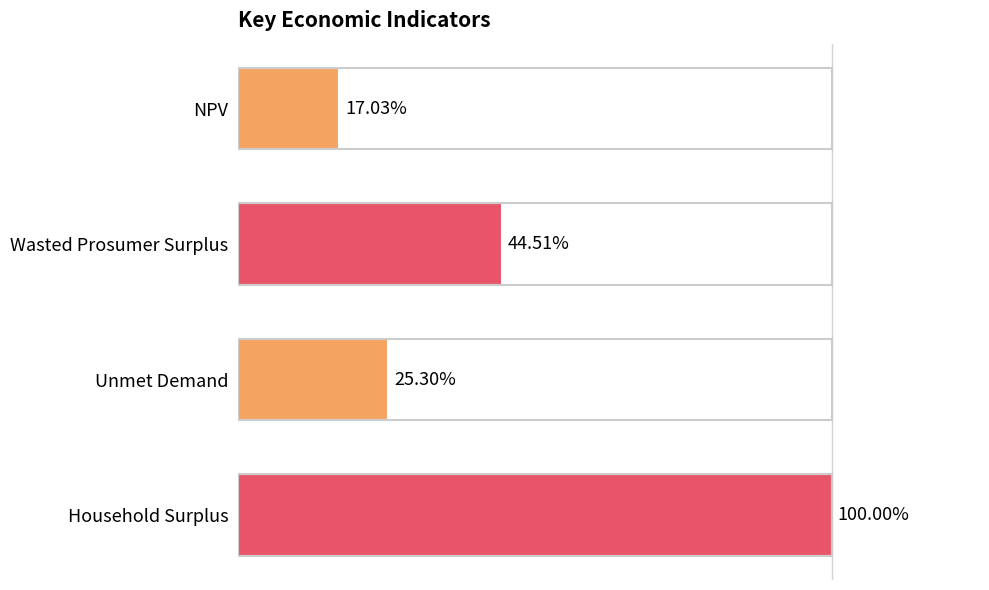

Does the chart contain stacked bars?

No